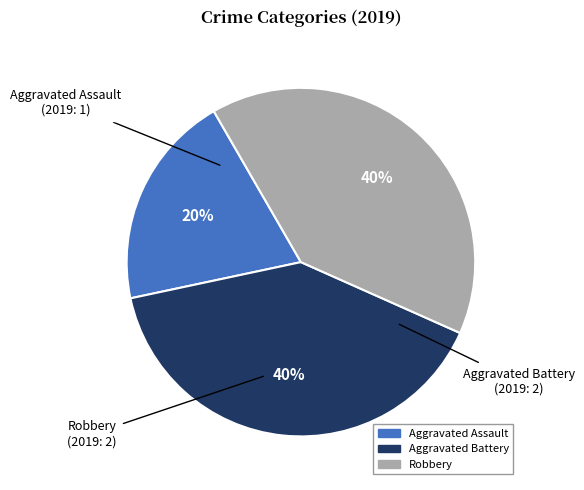

True or false: Aggravated Battery accounts for 40% of the total.

True